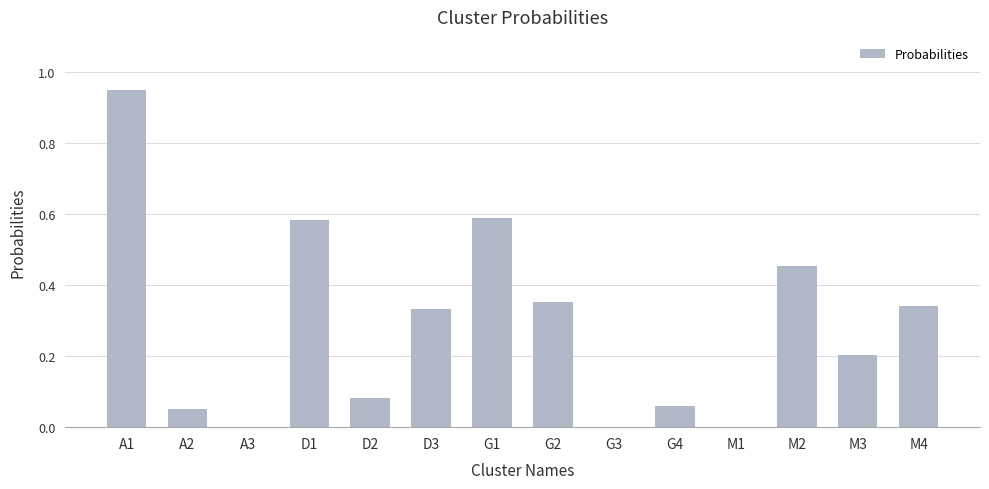

Which label corresponds to the largest value in the chart?

A1